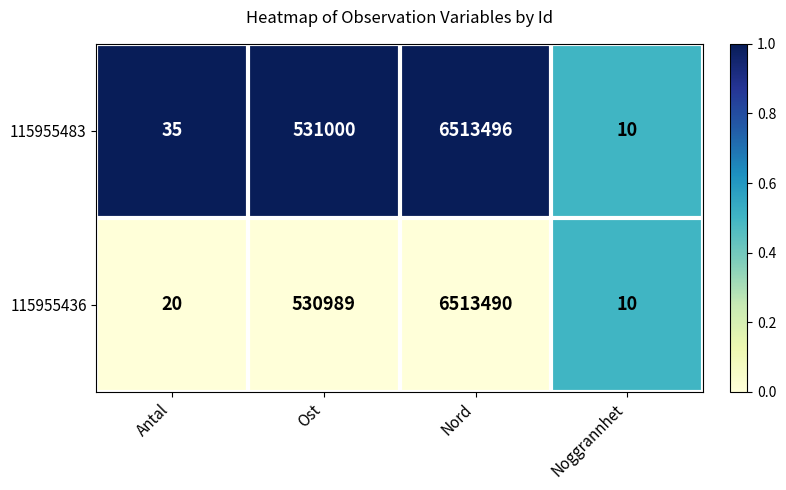

What is the difference between the maximum and minimum values in the 115955436 series?

6513480